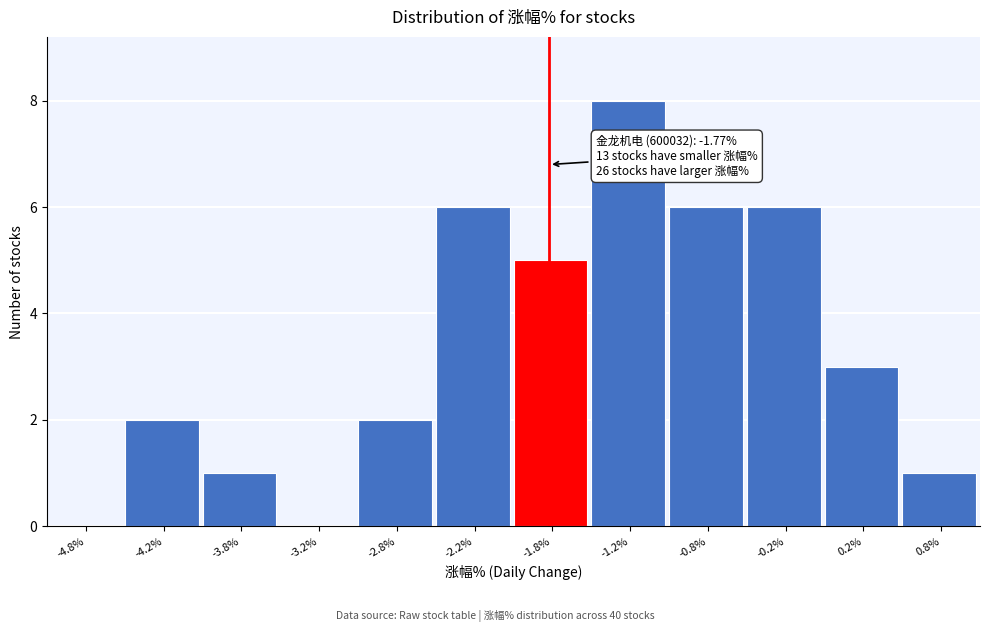

Over which range of the x-axis is the bar tallest?

-1.5 to -1.0